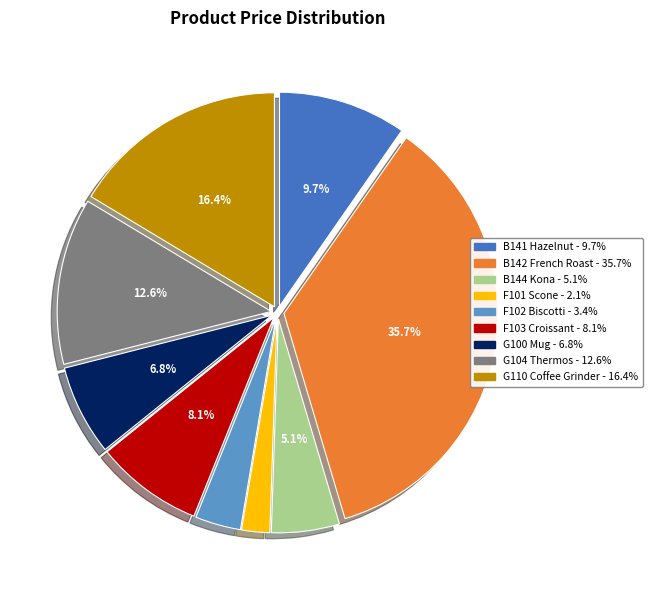

Is the sum of F102 Biscotti and B144 Kona greater than half?

No